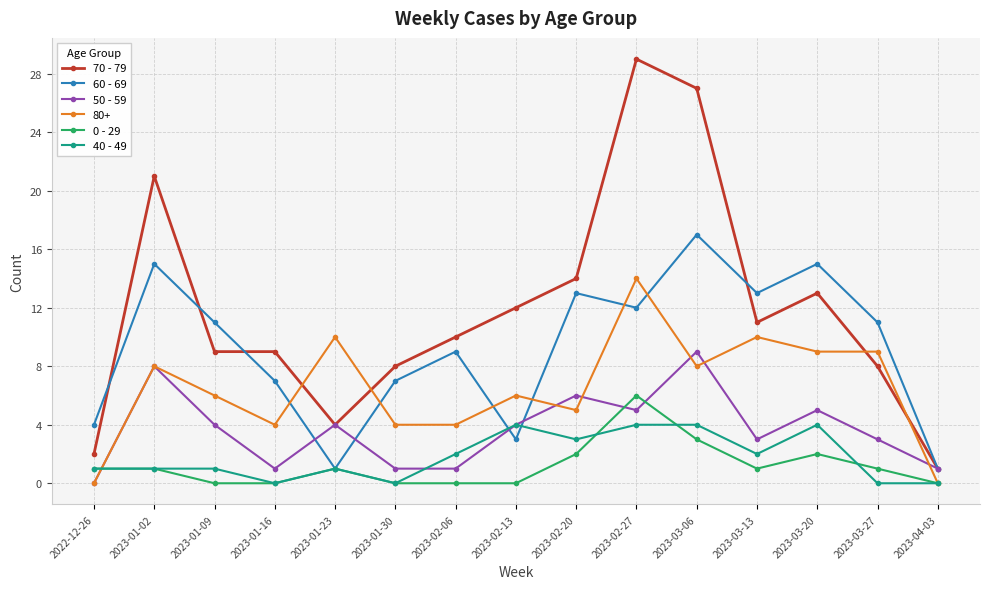

At which category does the chart reach its peak across all series?

2023-02-27